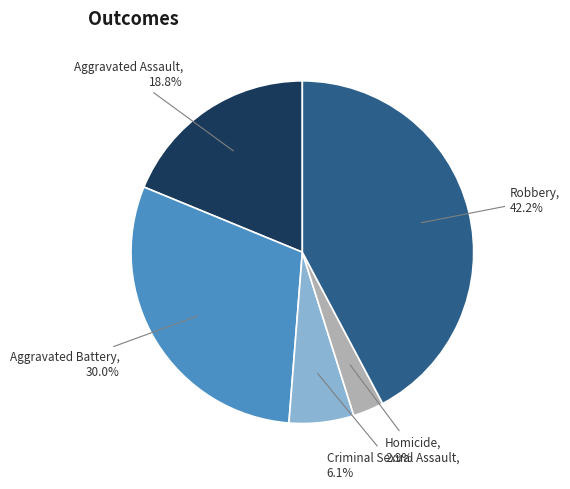

Is there a majority slice in this chart?

No